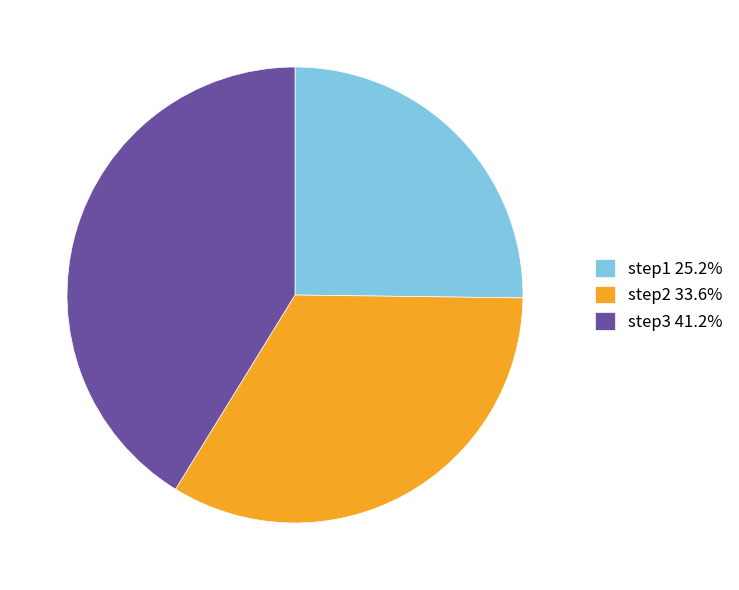

Is the sum of step1 25.2% and step3 41.2% greater than half?

Yes